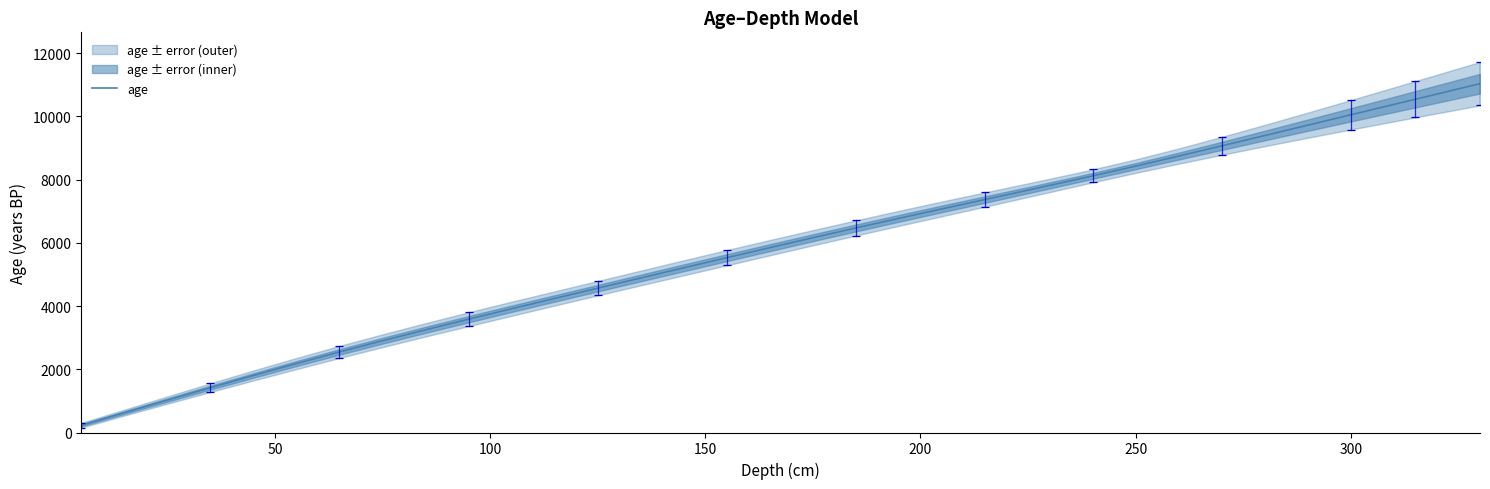

What is the highest value of the age series?

11034